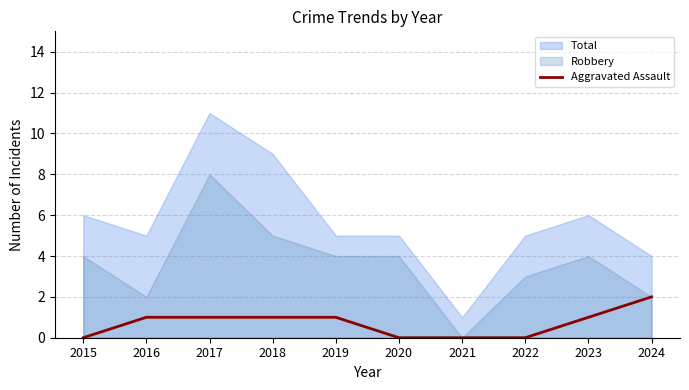

Is it true that the value at 2022 is 0?

True